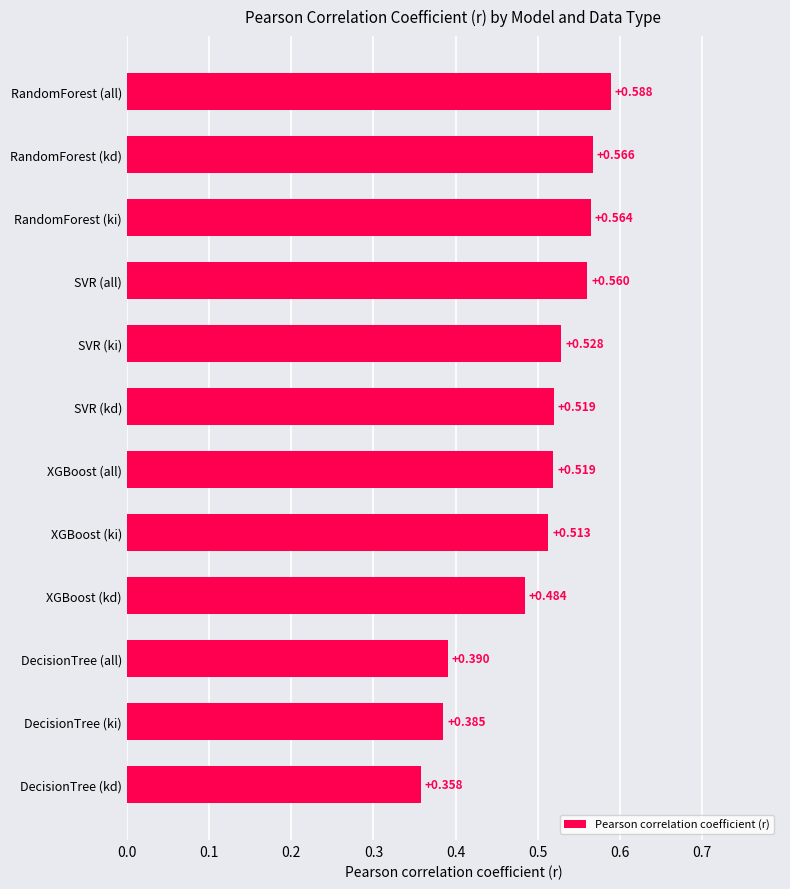

Which has a higher value, RandomForest (ki) or DecisionTree (ki)?

RandomForest (ki)